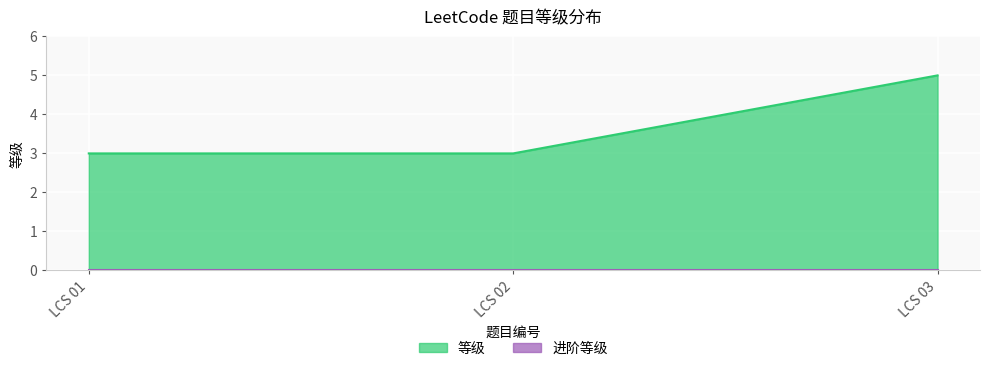

The value at LCS 03 is 5. True or false?

True